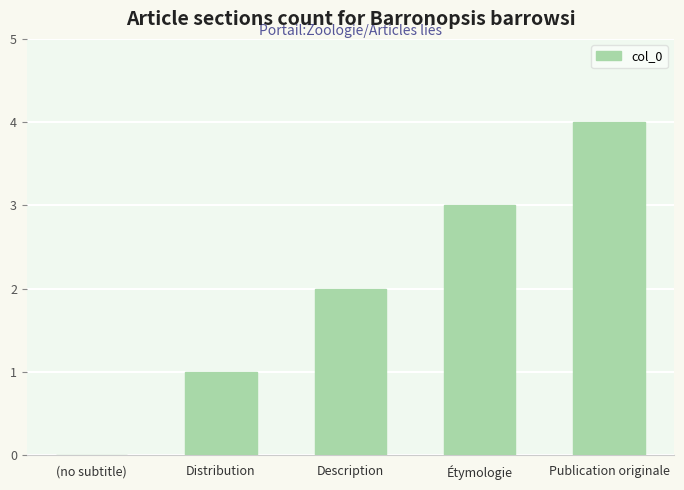

What is the sum of all values?

10